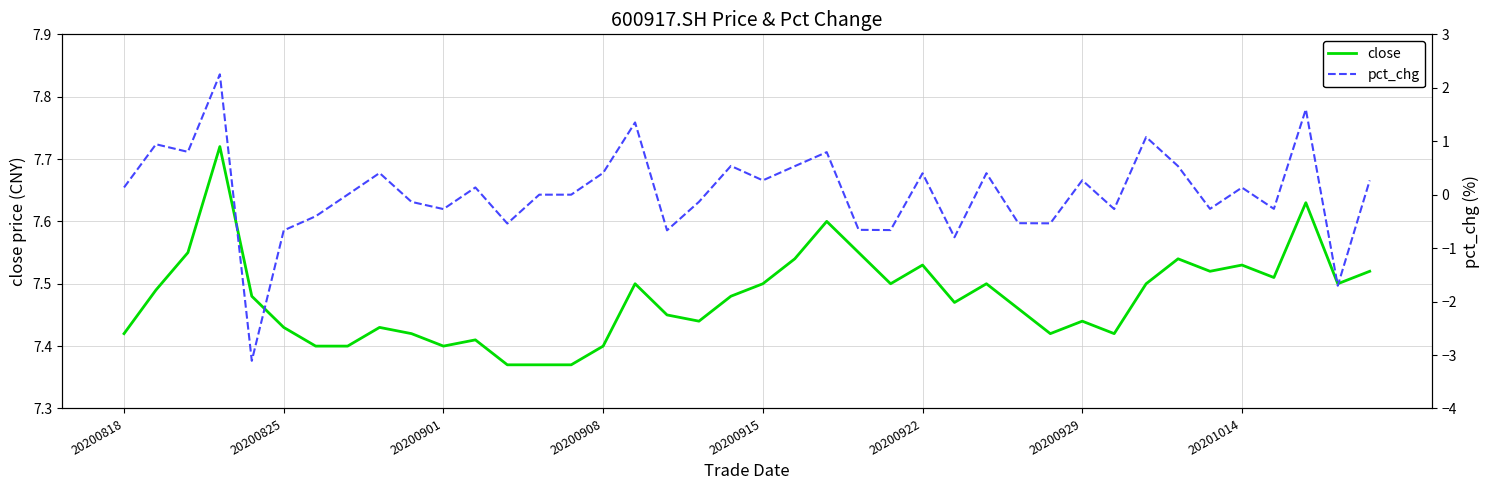

How many interior local peaks does the close series have?

11